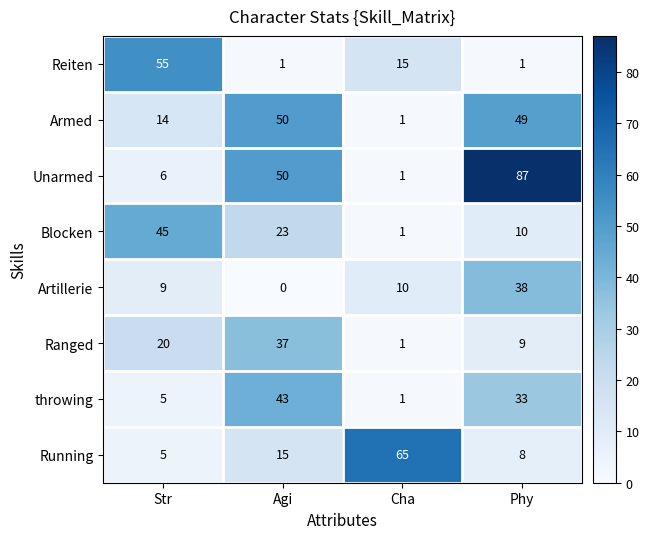

Which series has the largest range (max minus min)?

Unarmed